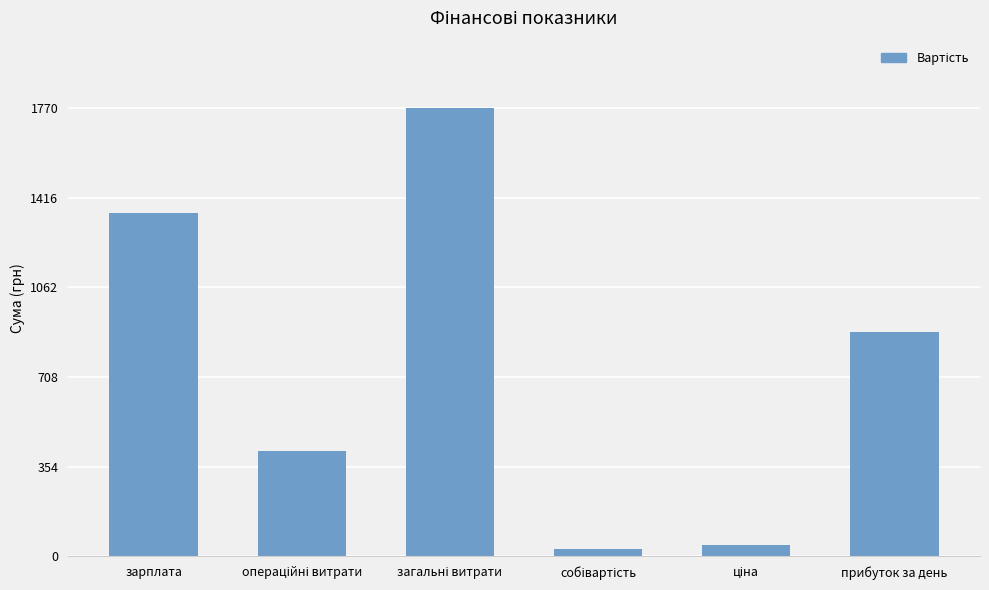

Count the number of values greater than 885.

3